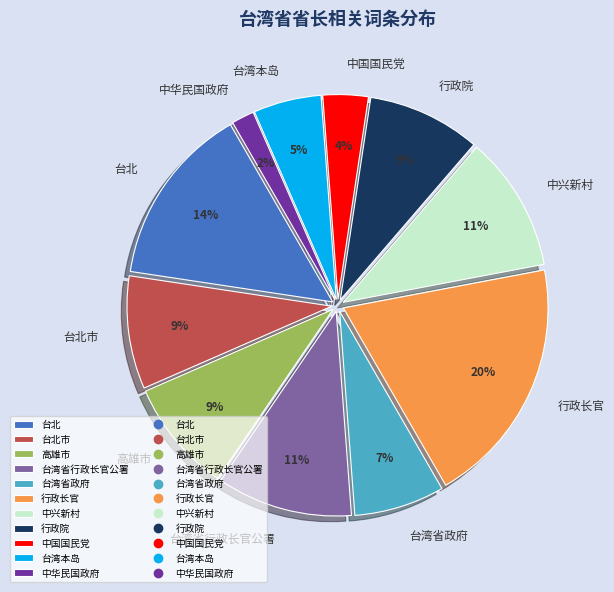

Does 台北 represent more than half of the total?

No